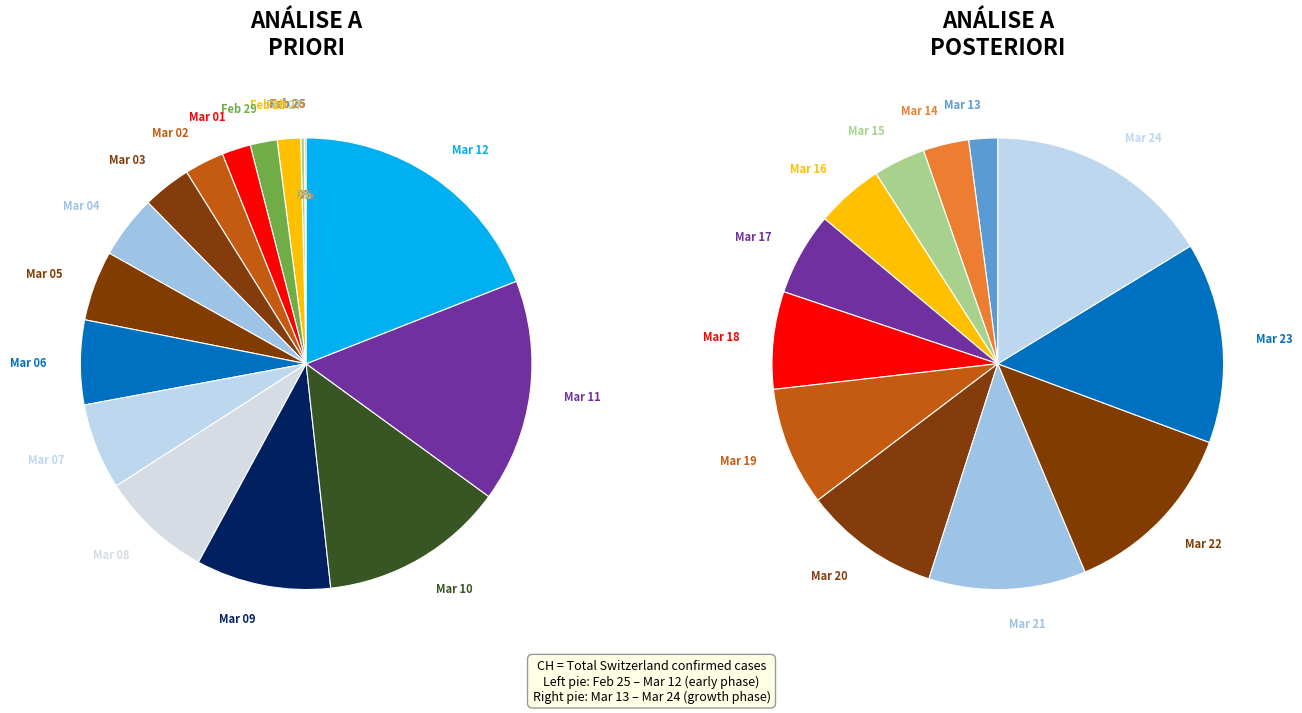

Does 2020-03-03 account for over 50% of the chart?

No